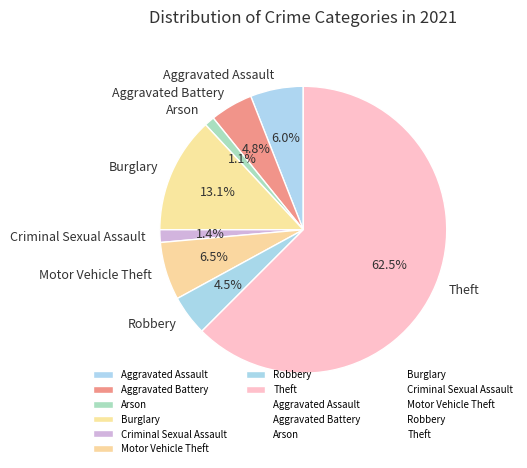

Between Burglary and Theft, which is larger?

Theft